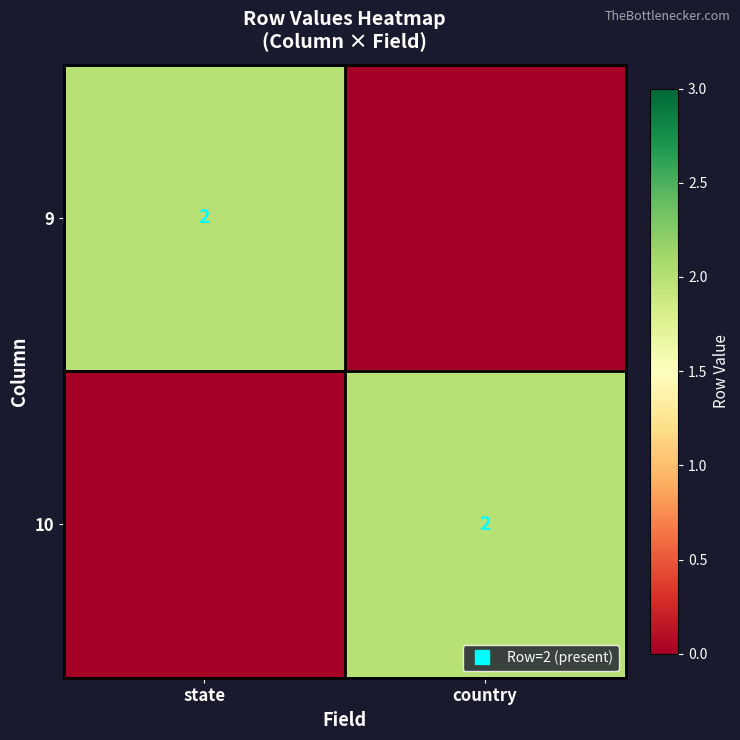

What is the spread (max minus min) of values at country?

2